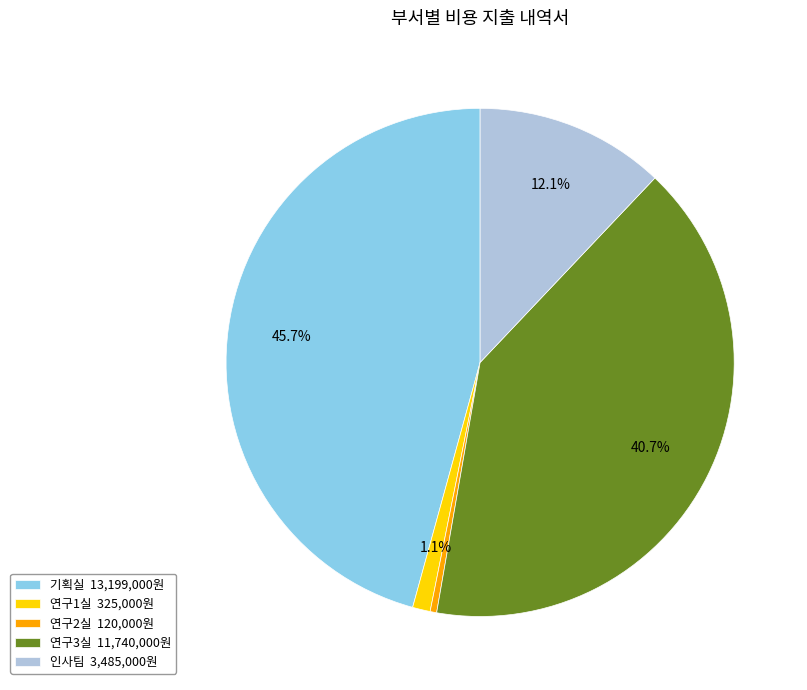

Which has a higher value, 연구1실 or 연구2실?

연구1실